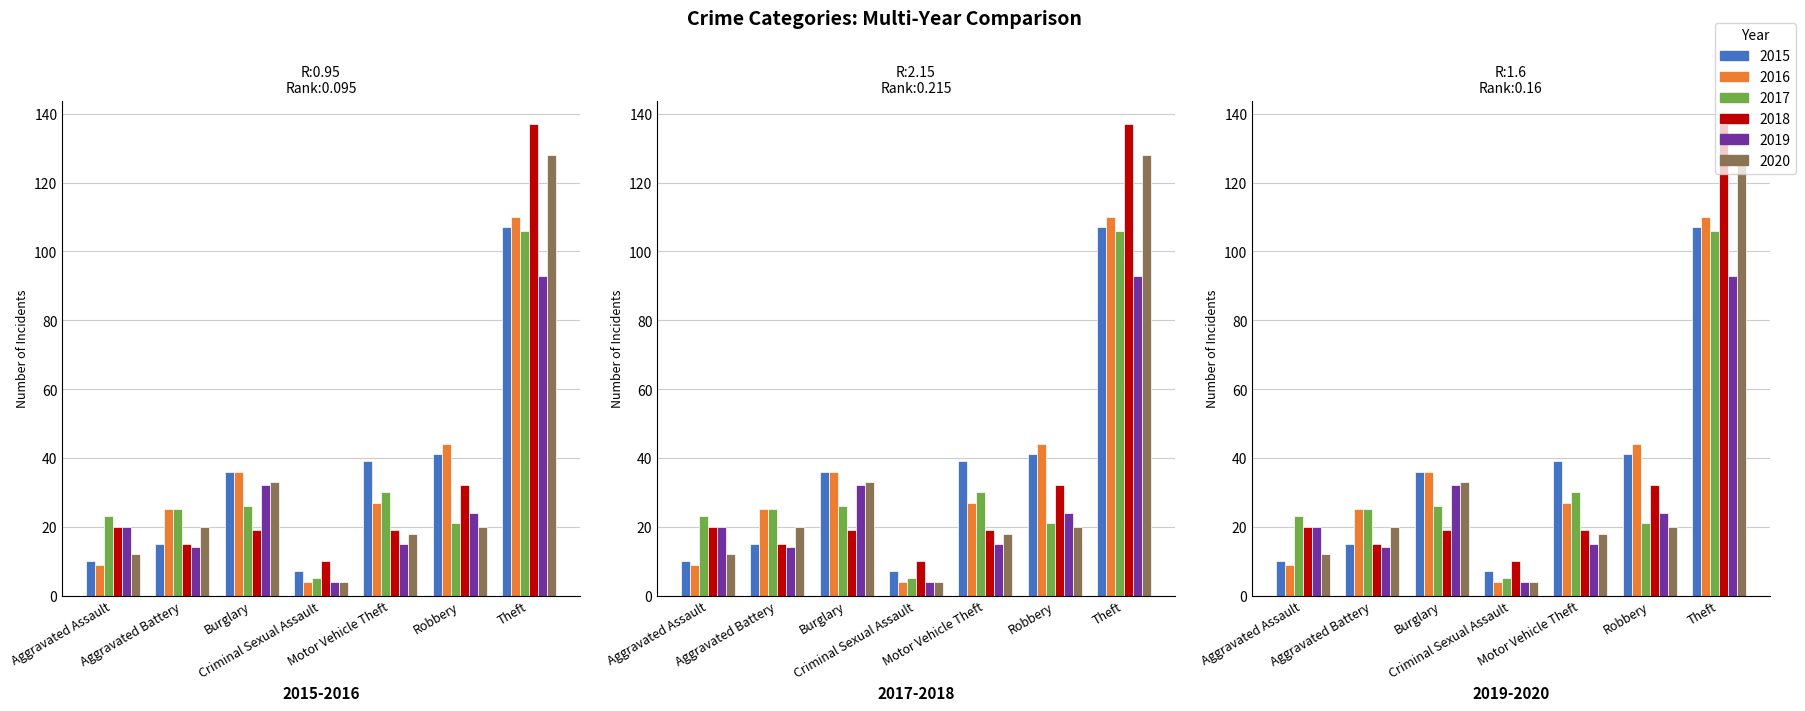

What is the label of the 3rd bar from the left?

Burglary